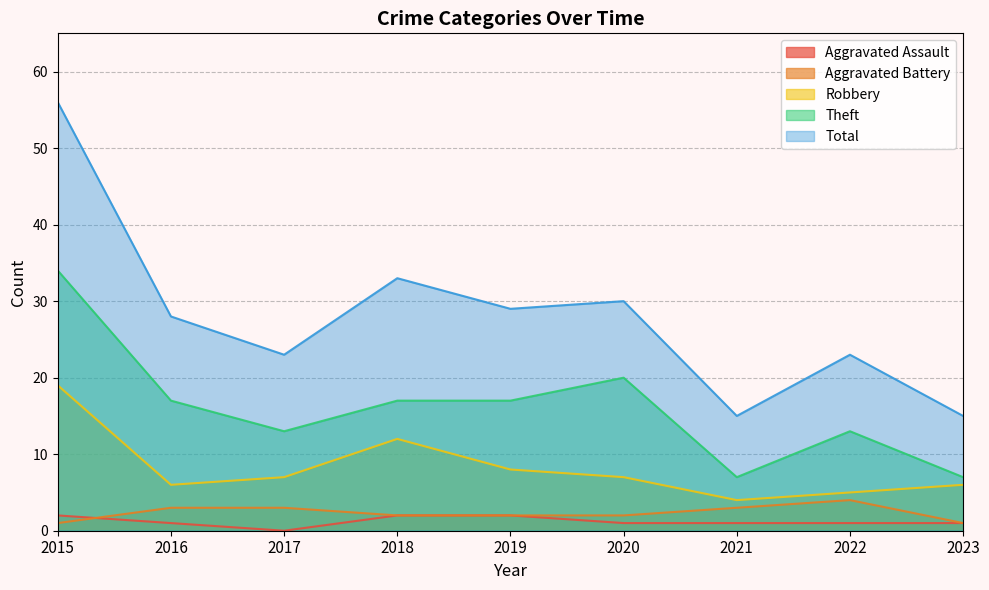

Reading right to left, transcribe all the data shown in this chart.

Aggravated Assault: 1	1	1	1	2	2	0	1	2
Aggravated Battery: 1	4	3	2	2	2	3	3	1
Robbery: 6	5	4	7	8	12	7	6	19
Theft: 7	13	7	20	17	17	13	17	34
Total: 15	23	15	30	29	33	23	28	56